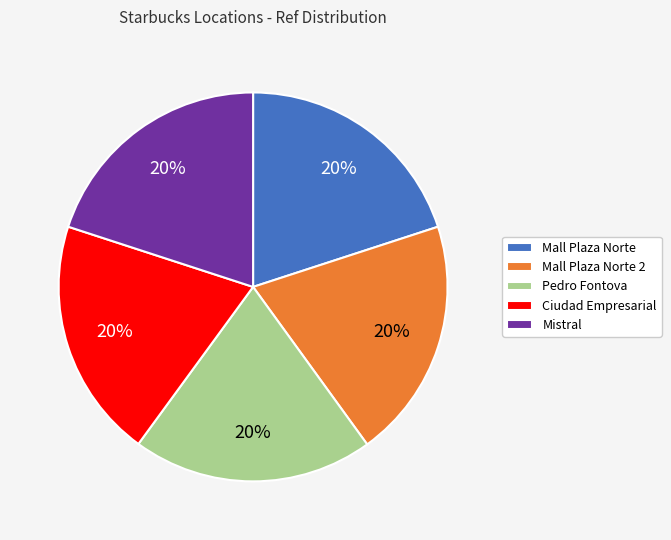

What is the ratio of the value at Mall Plaza Norte to the value at Pedro Fontova?

1.0